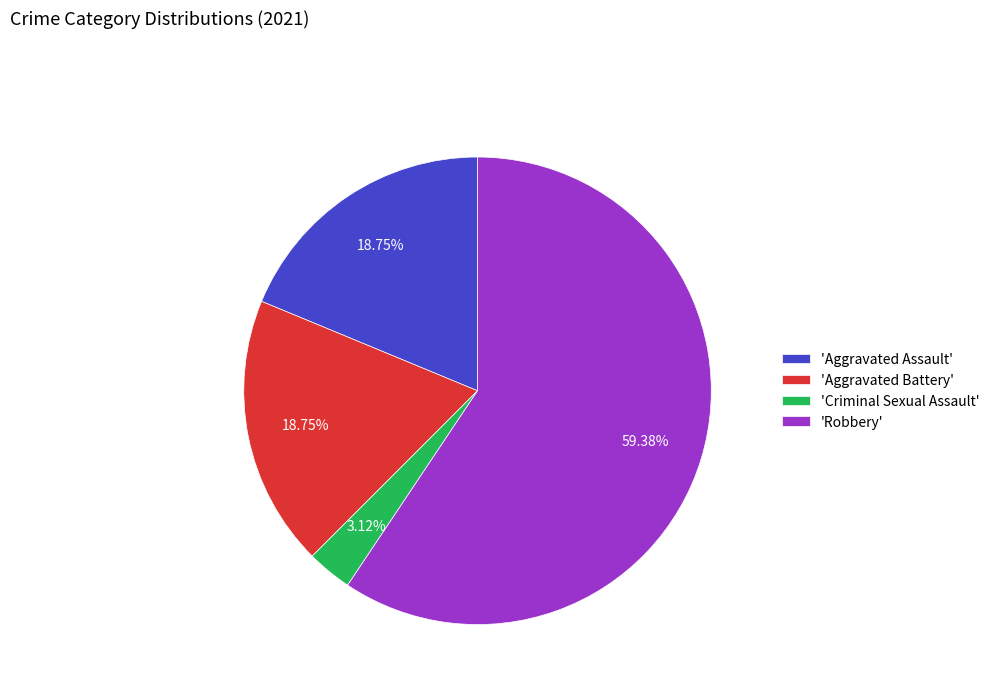

How many slices are in this pie chart?

4